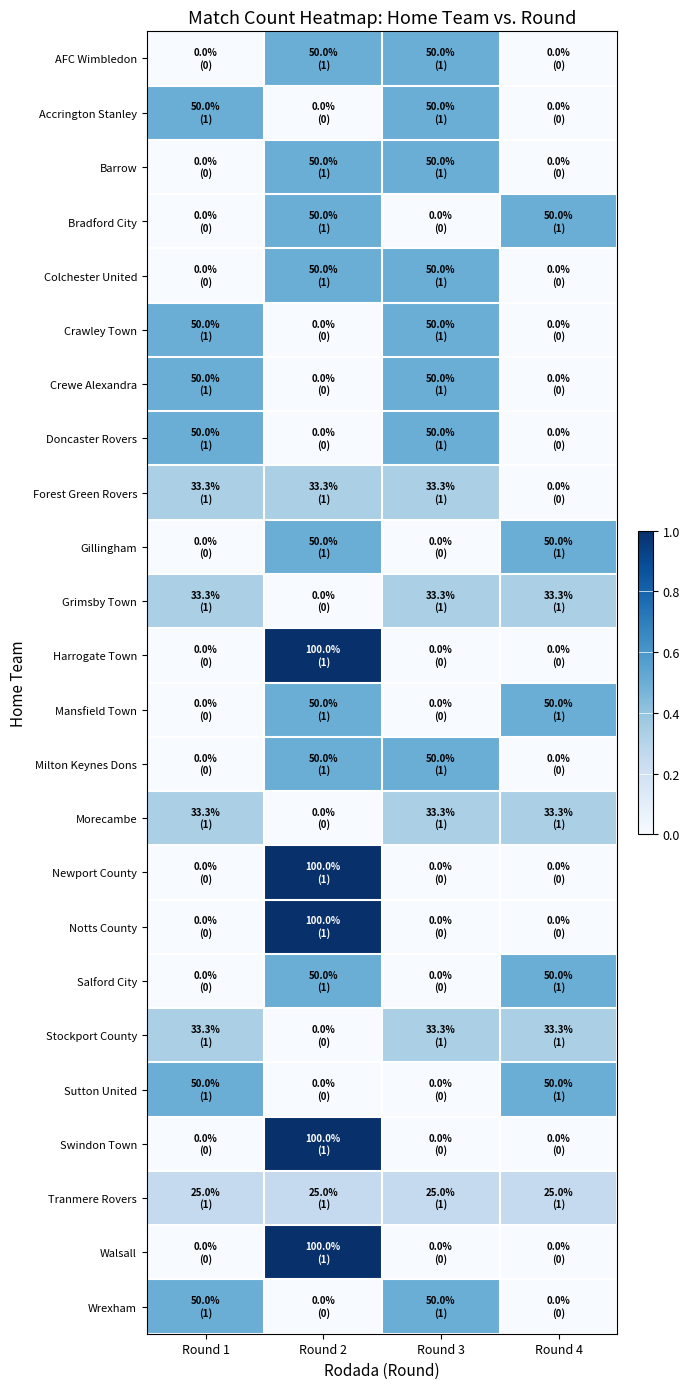

At Round 3, list the series in order from smallest to largest.

Bradford City, Gillingham, Harrogate Town, Mansfield Town, Newport County, Notts County, Salford City, Sutton United, Swindon Town, Walsall, Tranmere Rovers, Forest Green Rovers, Grimsby Town, Morecambe, Stockport County, AFC Wimbledon, Accrington Stanley, Barrow, Colchester United, Crawley Town, Crewe Alexandra, Doncaster Rovers, Milton Keynes Dons, Wrexham